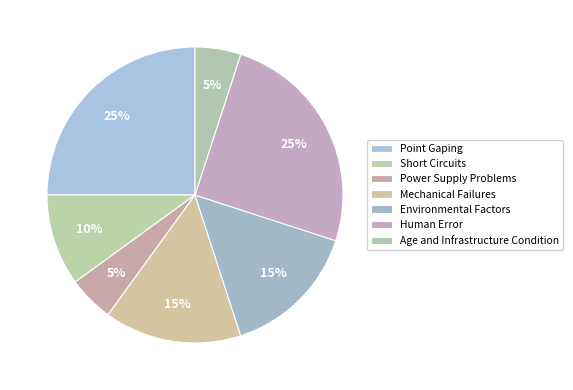

How many slices are in this pie chart?

7